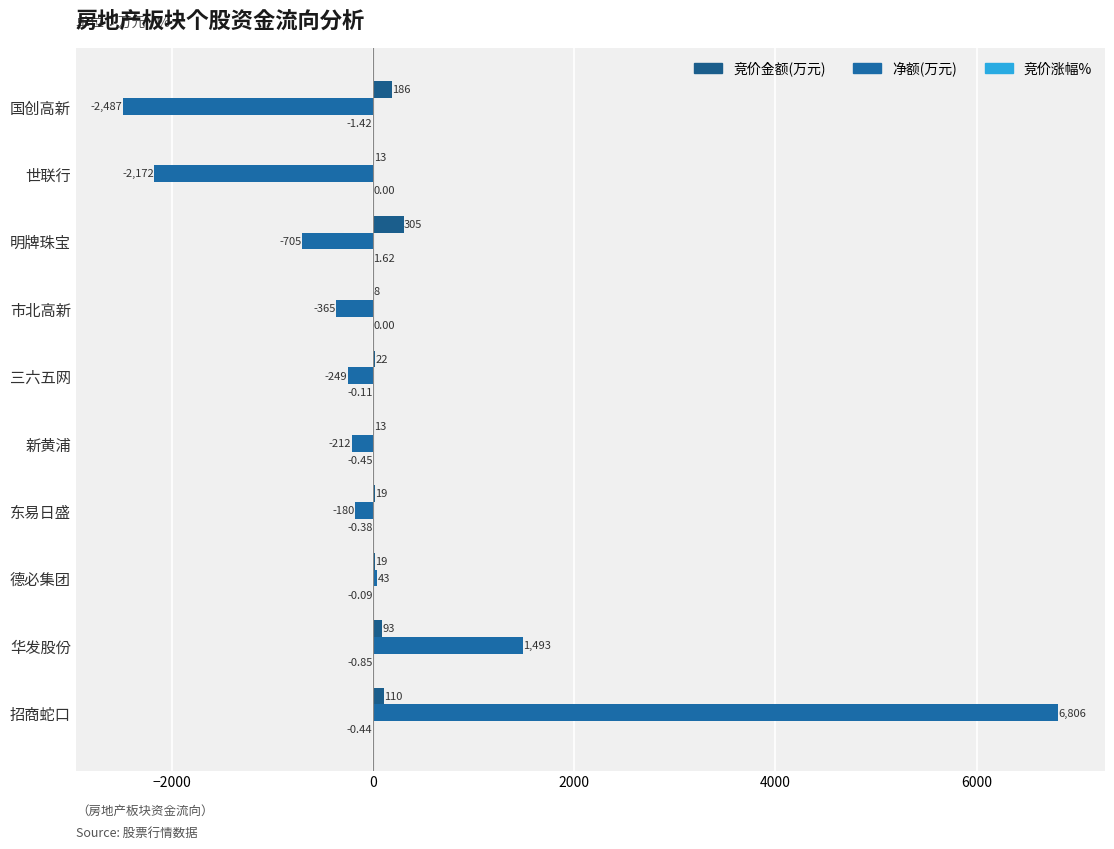

Count the number of data series in this chart.

3